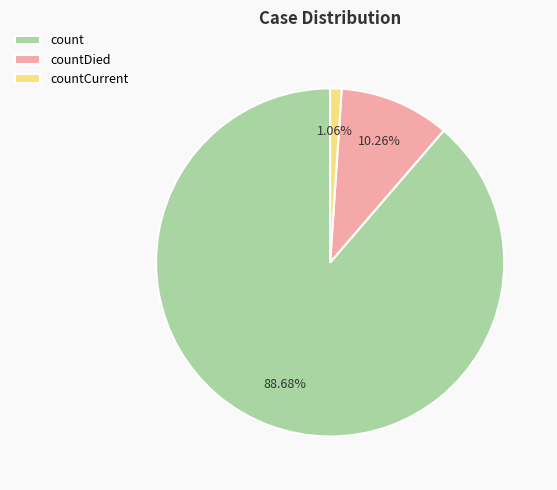

How many segments does this pie chart have?

3